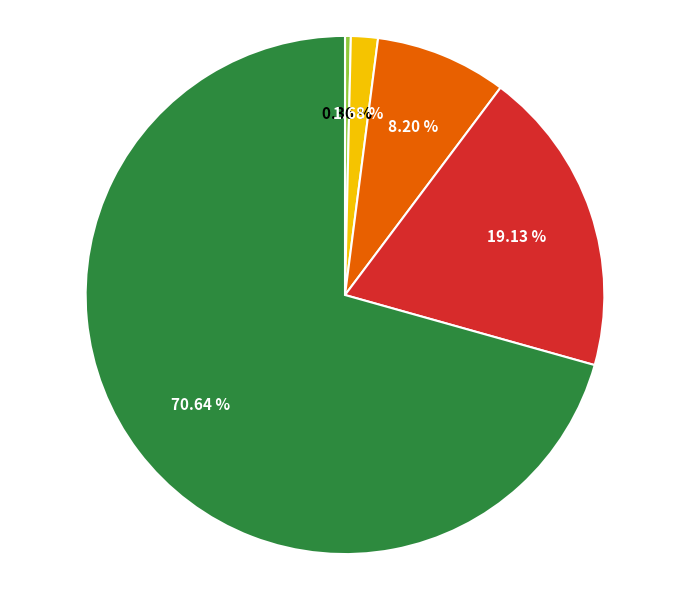

Does any single category account for the majority?

Yes